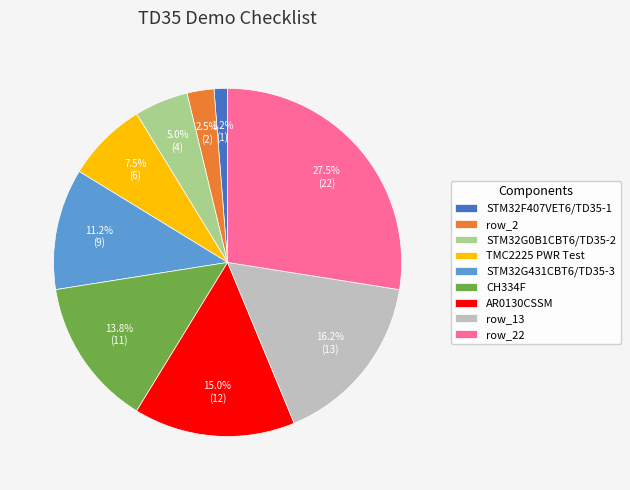

Combined, what portion of the pie is row_2 and STM32G0B1CBT6/TD35-2?

7.5%